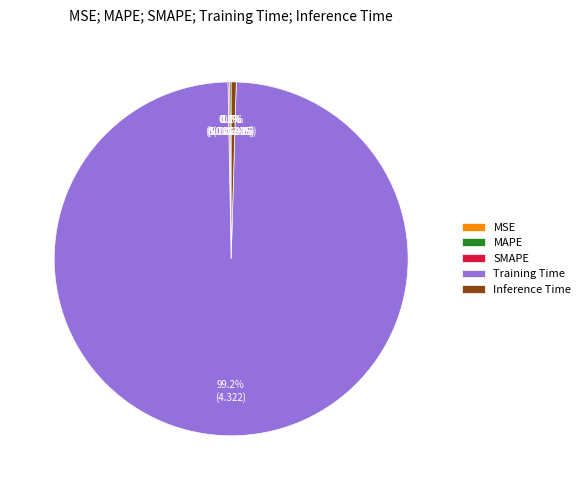

Which category has the biggest portion of the pie?

Training Time